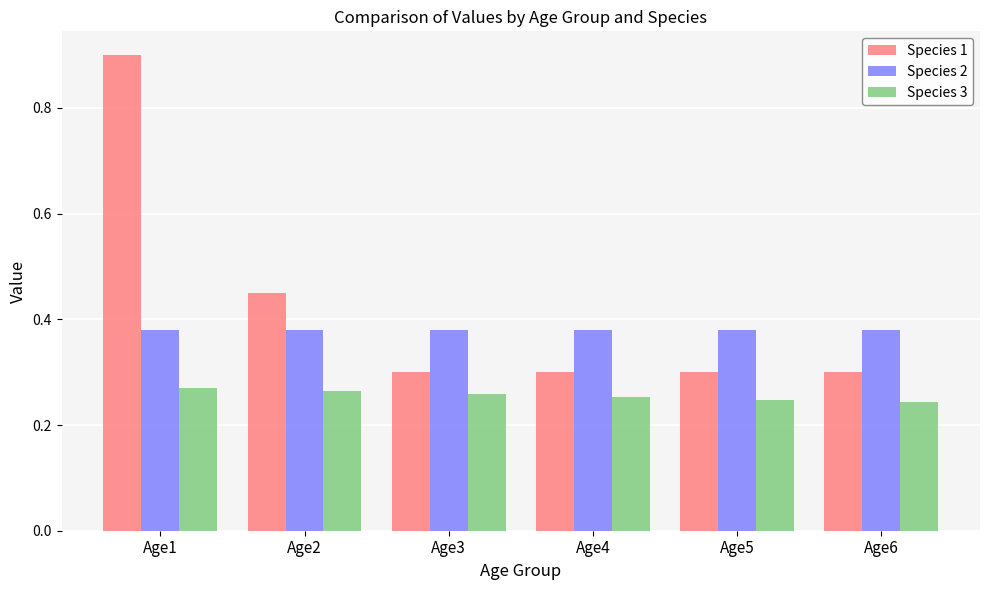

The Species 2 series shows 0.2 at Age2. True or false?

False